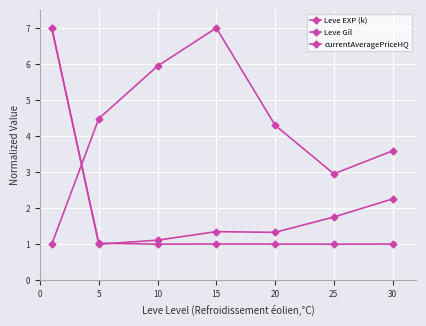

Is this an area chart (filled region under the line)?

No